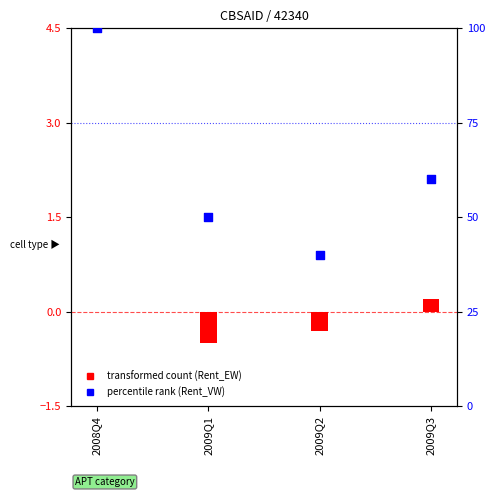

What is the change in value from 2008Q4 to 2009Q1?

-50